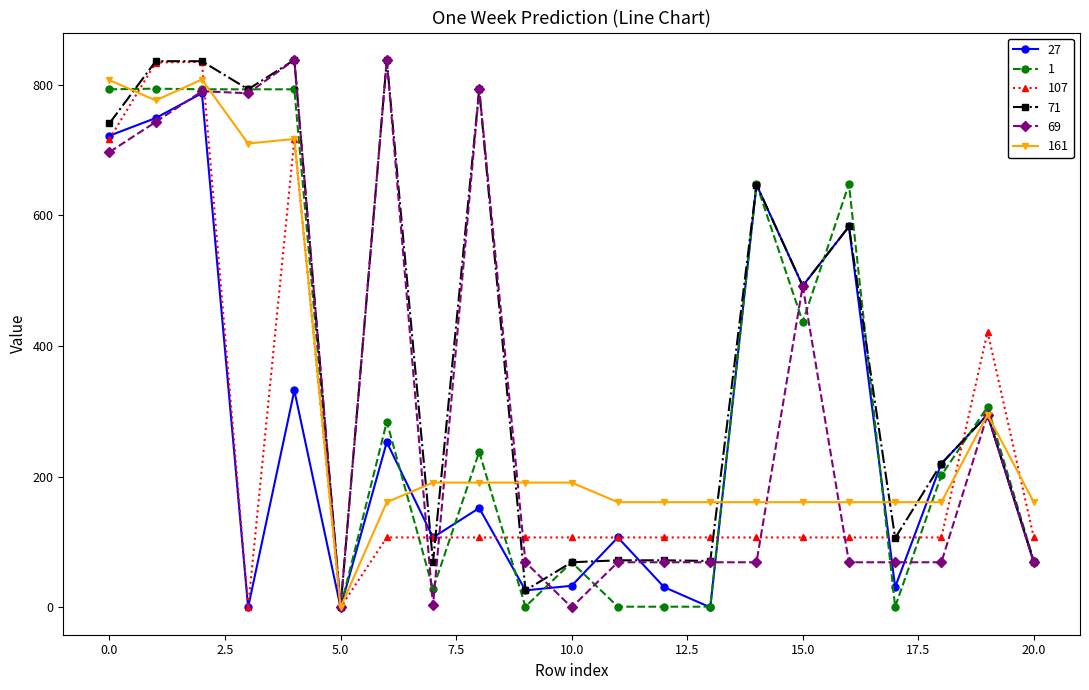

True or false: 71 has more than 2 points higher than both neighbors.

True